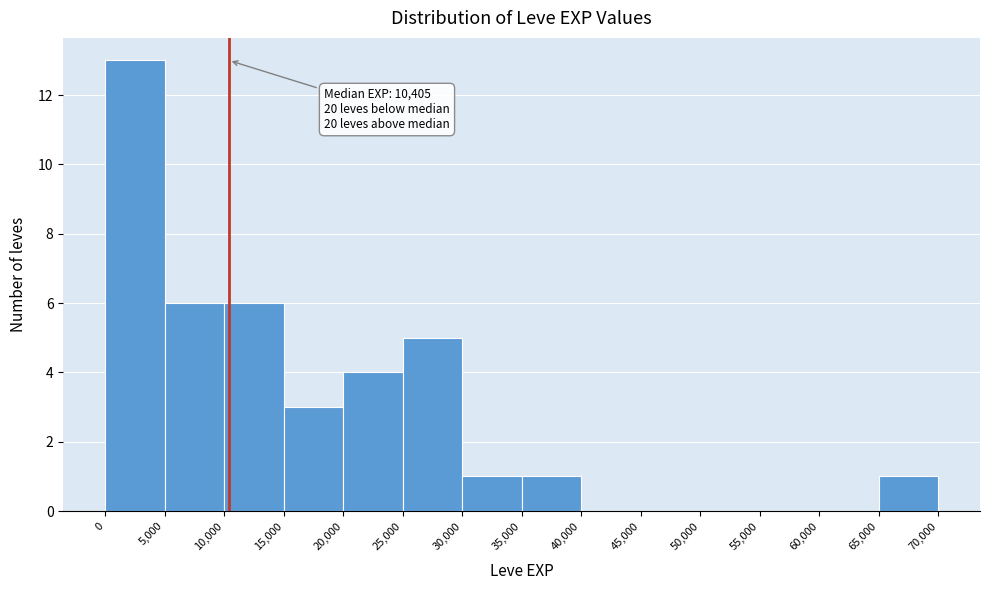

Over which range of the x-axis is the bar tallest?

0 to 5,000